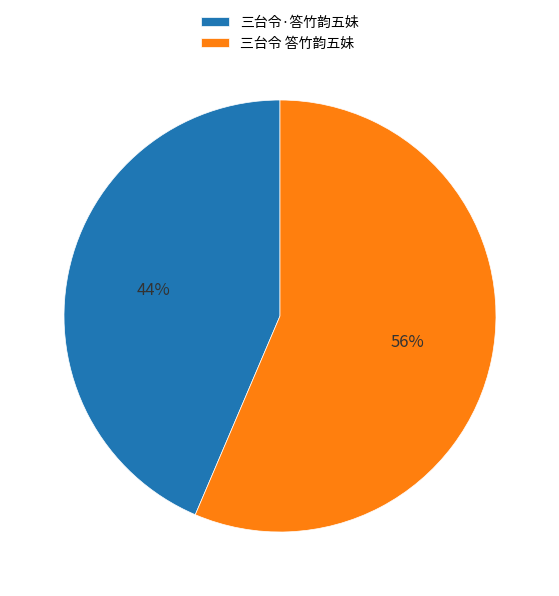

Count the number of slices in the pie.

2